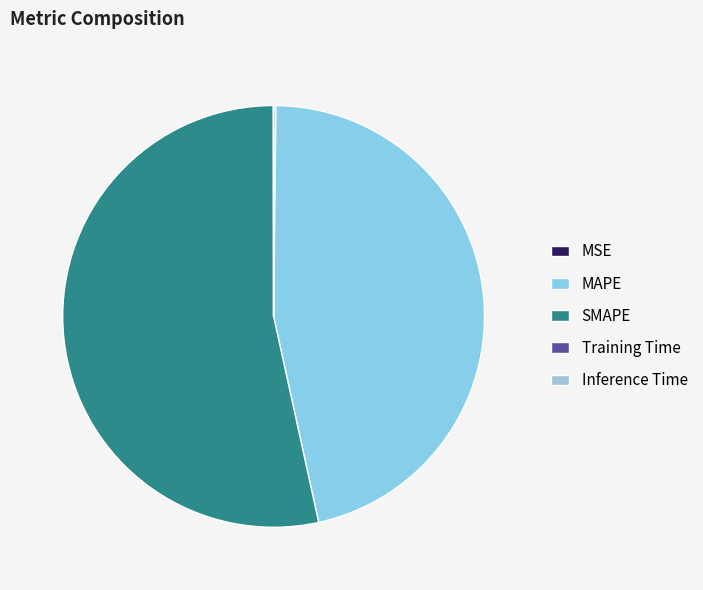

Is the sum of Inference Time and MSE greater than half?

No